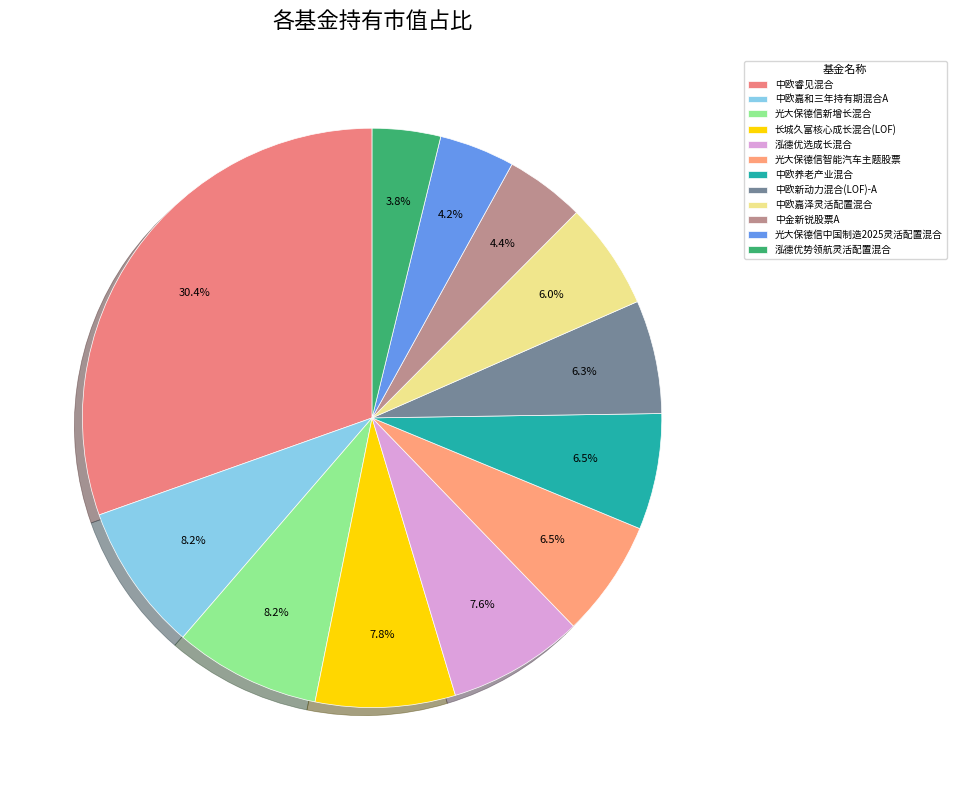

Count the number of slices in the pie.

12